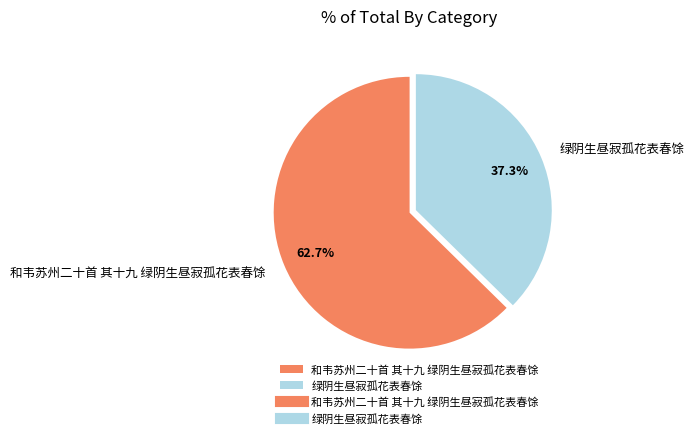

To the nearest percent, what is the difference between the largest and smallest slice percentages?

25%